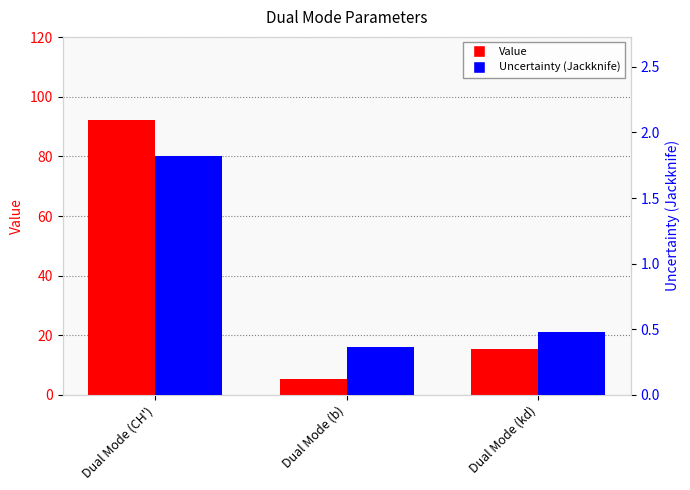

What is the sum of all Value values?

113.1